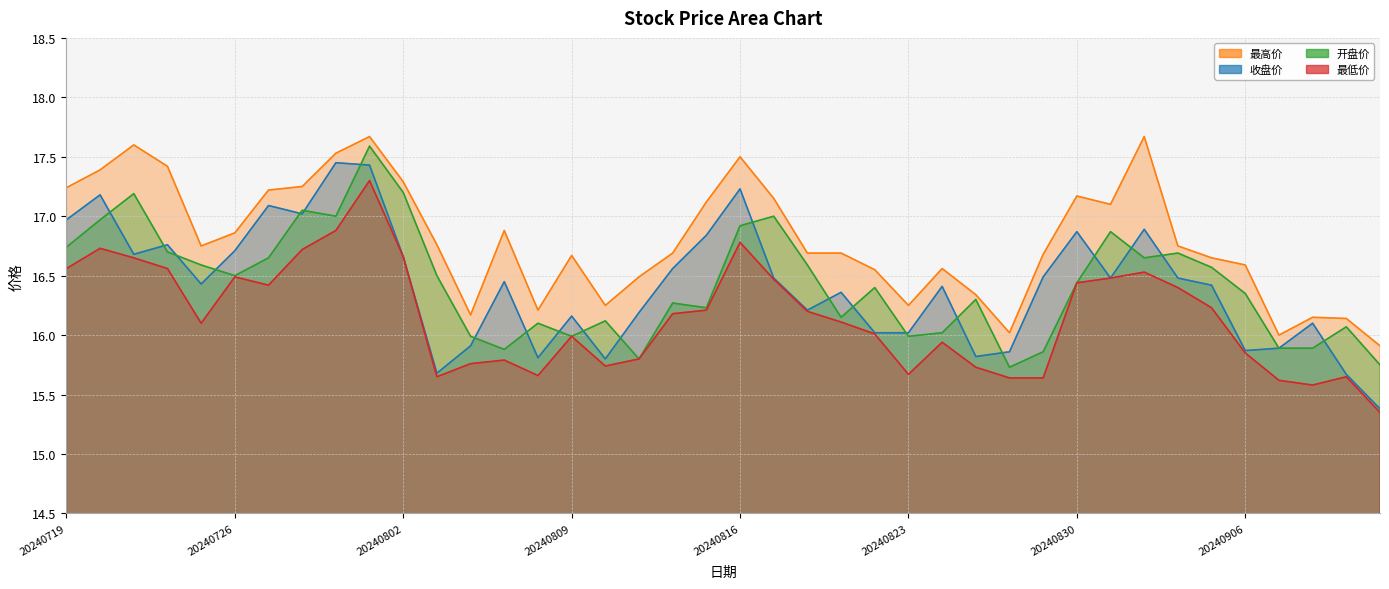

True or false: 开盘价 has more than 0 interior local peaks.

True